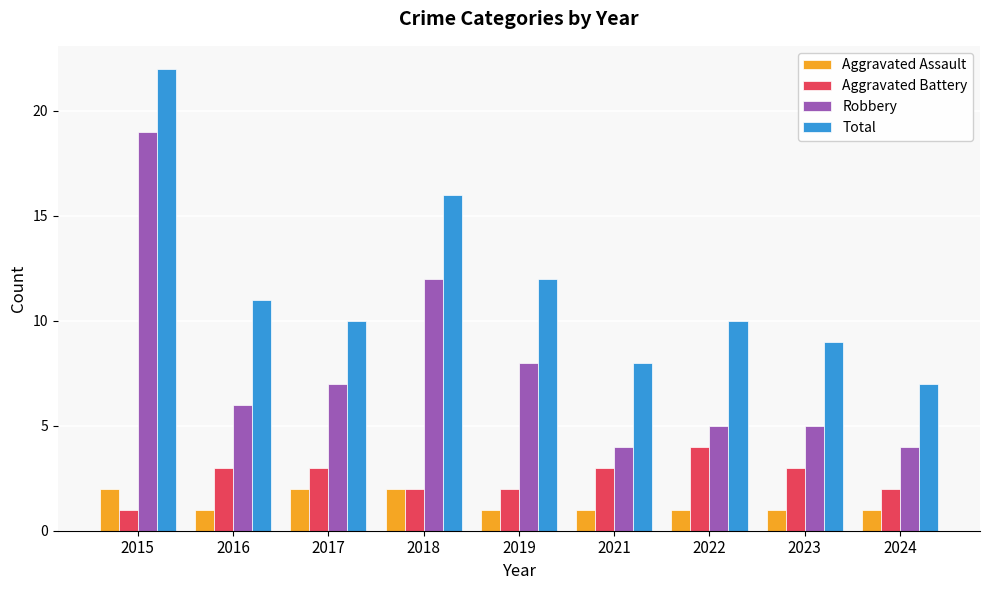

Does the chart contain stacked bars?

No